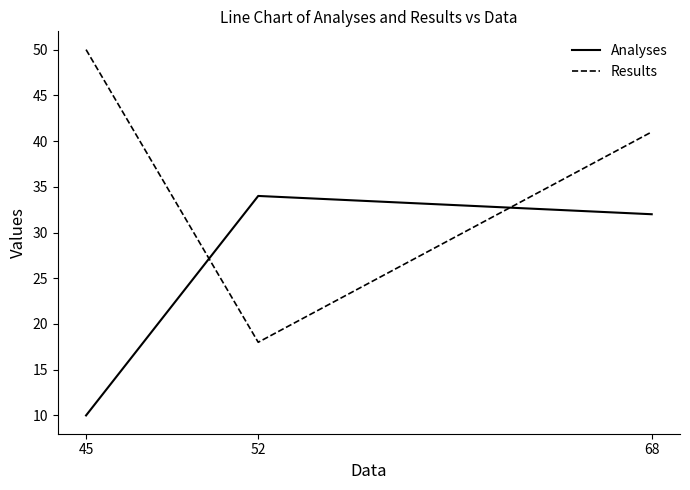

Which label corresponds to the largest value in the chart?

45